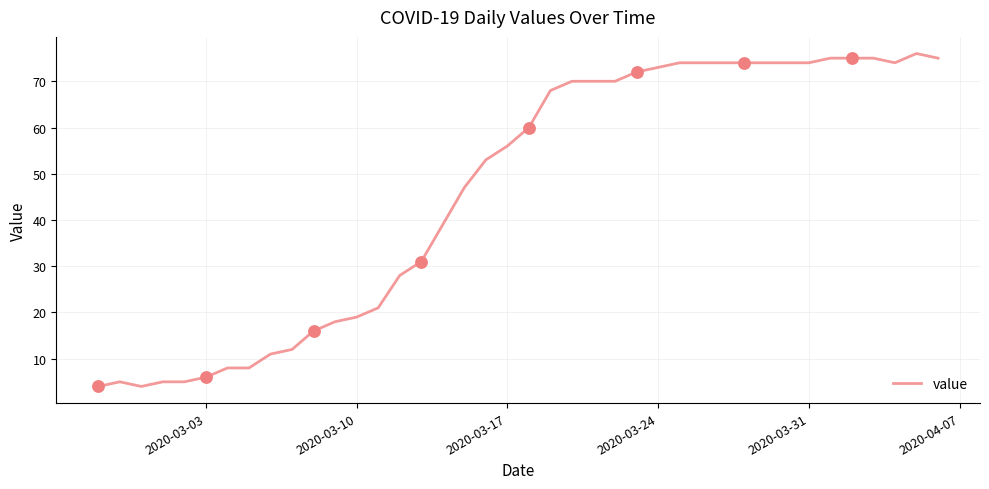

What is the maximum value shown in the chart?

76